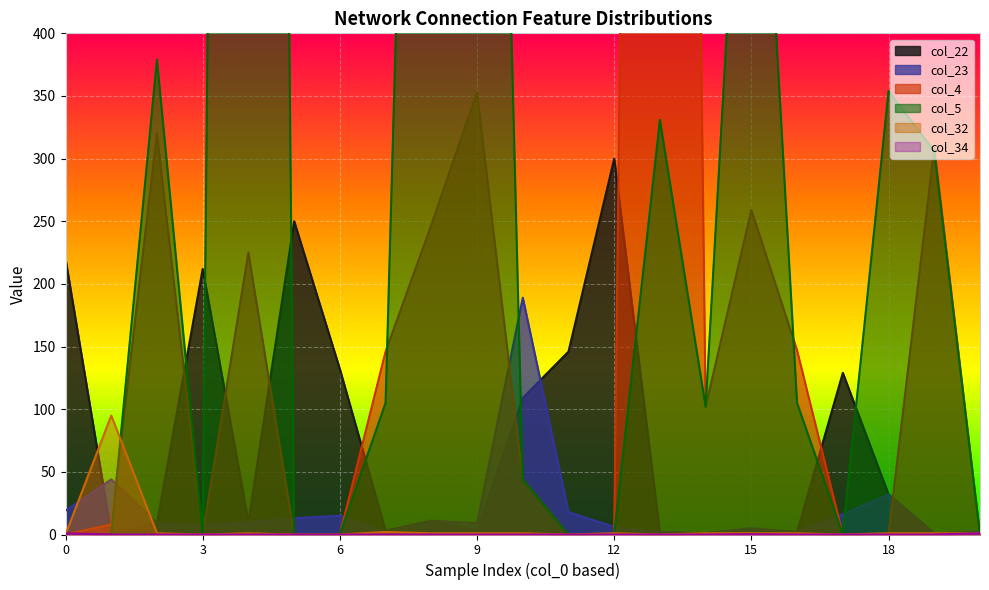

Between 17 and 18, which is larger?

17